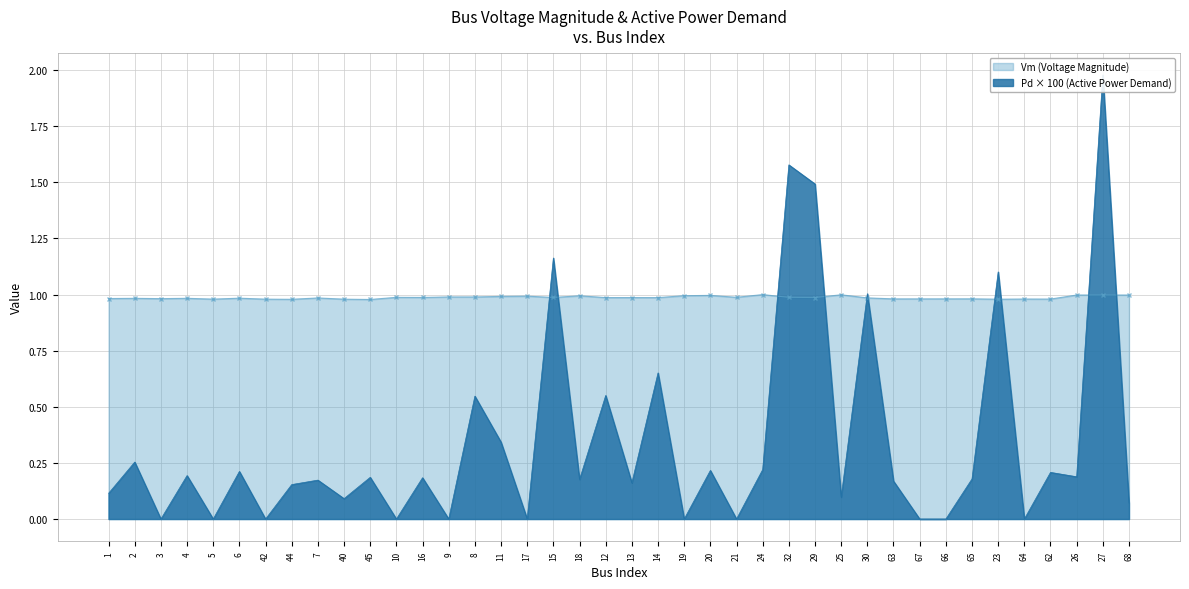

Where is the first local minimum for Vm?

3